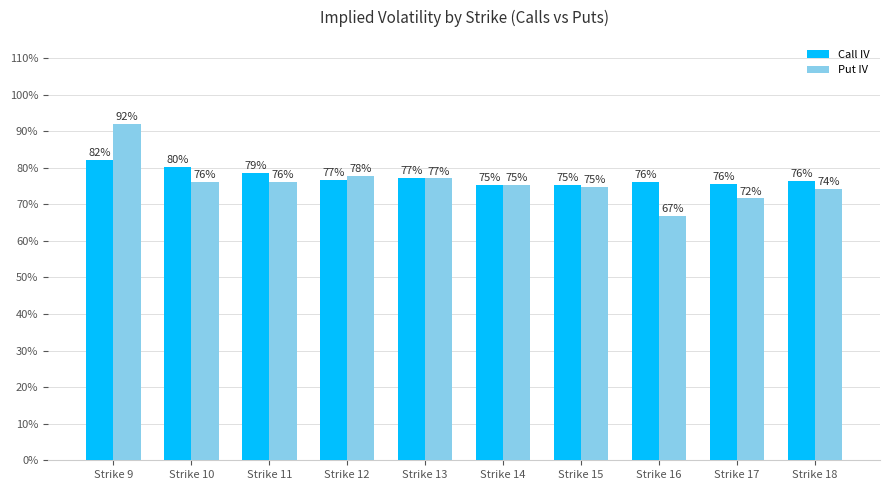

Are the bars horizontal?

No